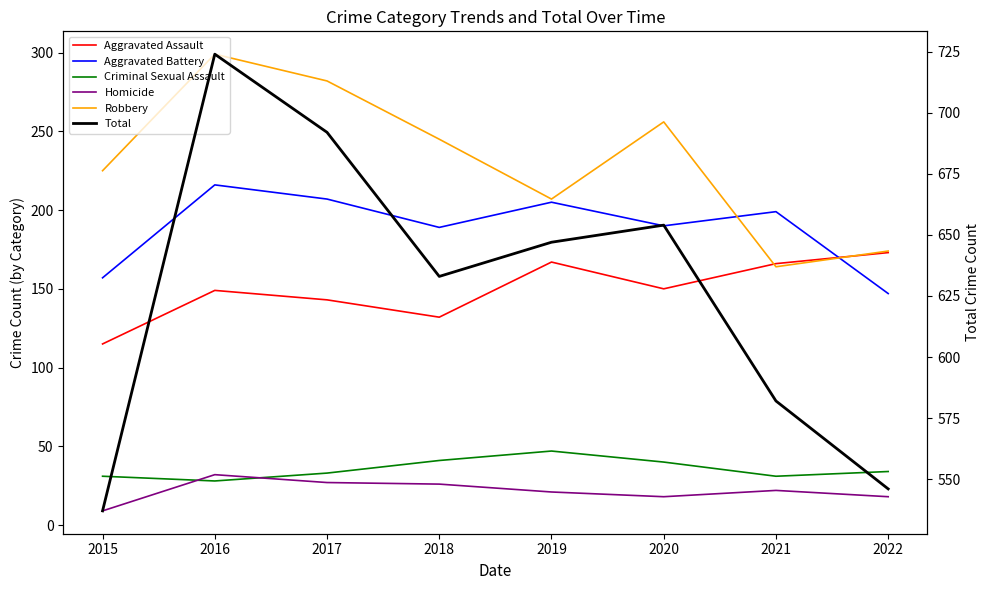

Is it true that Robbery equals 164 at 2021?

True